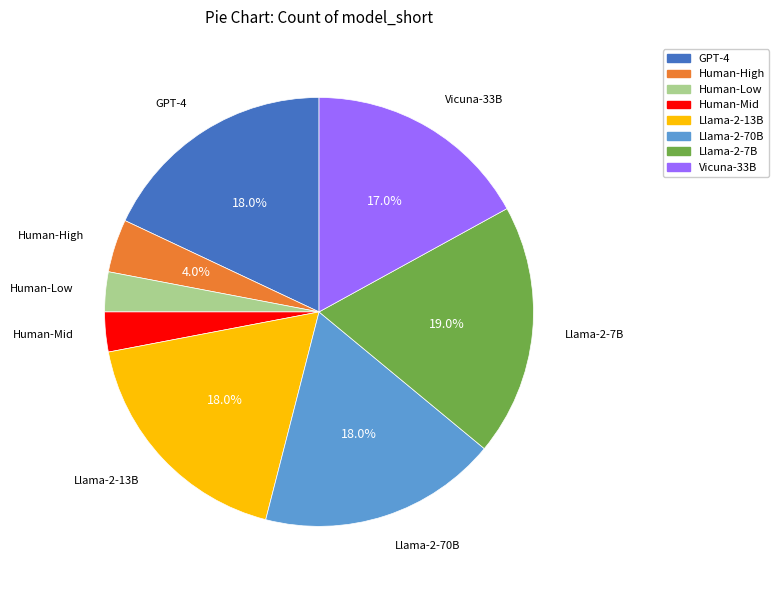

To the nearest percent, what portion does Llama-2-70B represent?

18%